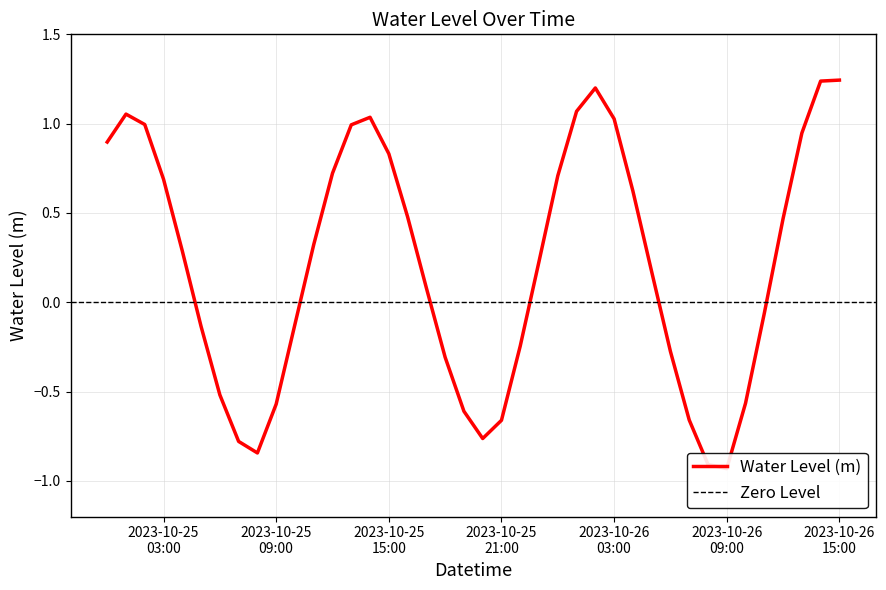

Is it true that the value at 2023-10-25 16:00:00 is 0.5?

True